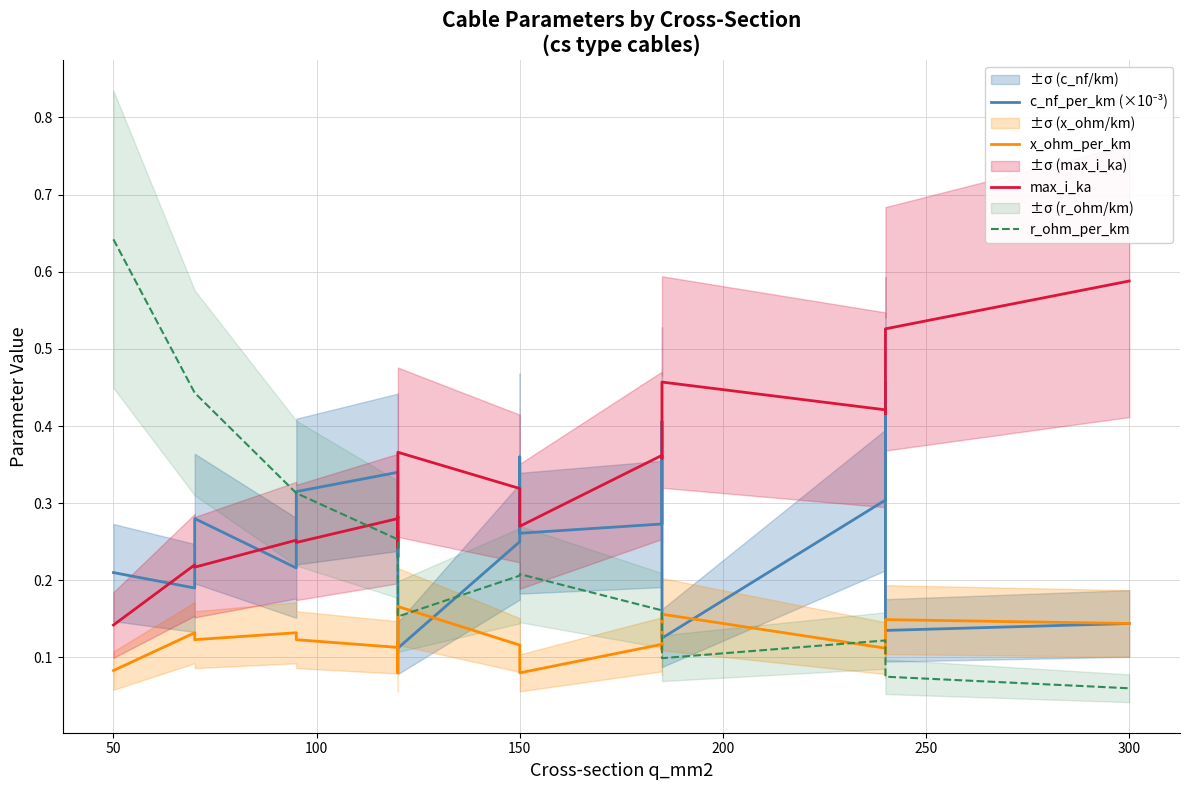

Is it true that x_ohm_per_km equals 0.1 at 150?

True